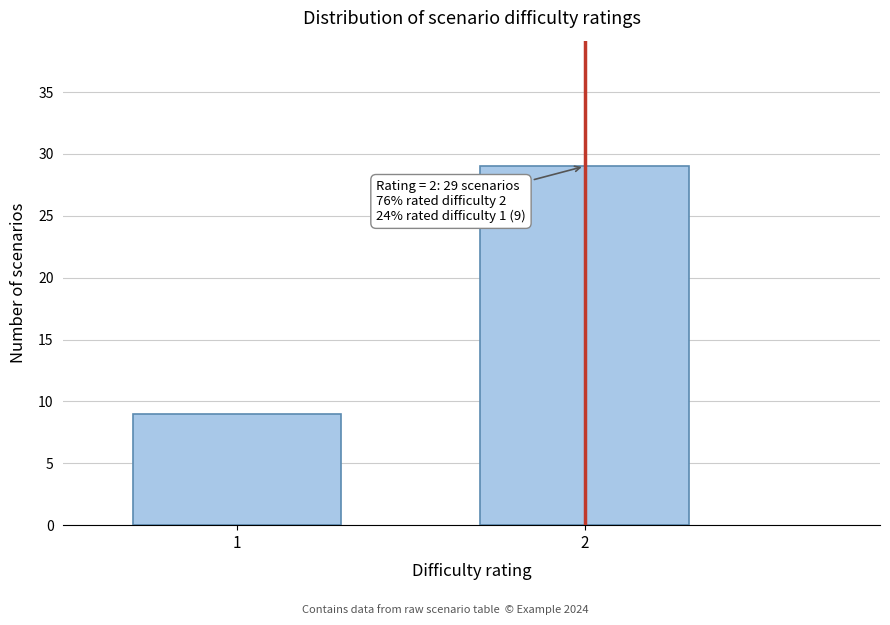

Reading left to right, transcribe all the data shown in this chart.

9	29